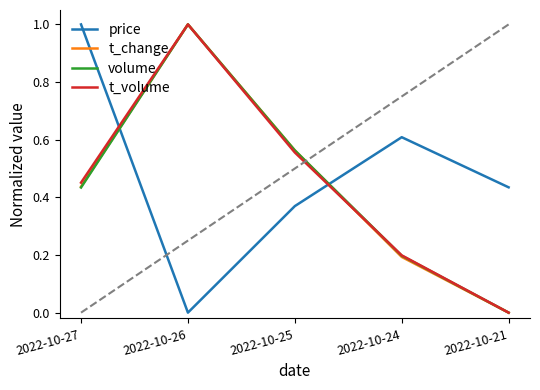

What is the difference between the maximum and minimum values in the t_change series?

1.0